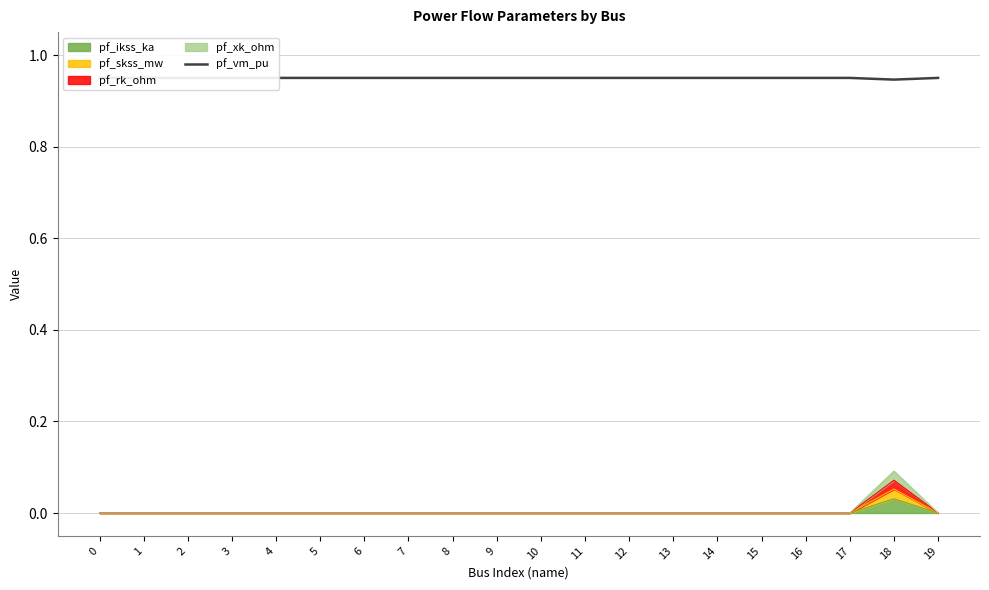

At which category does the data reach its first local peak?

2